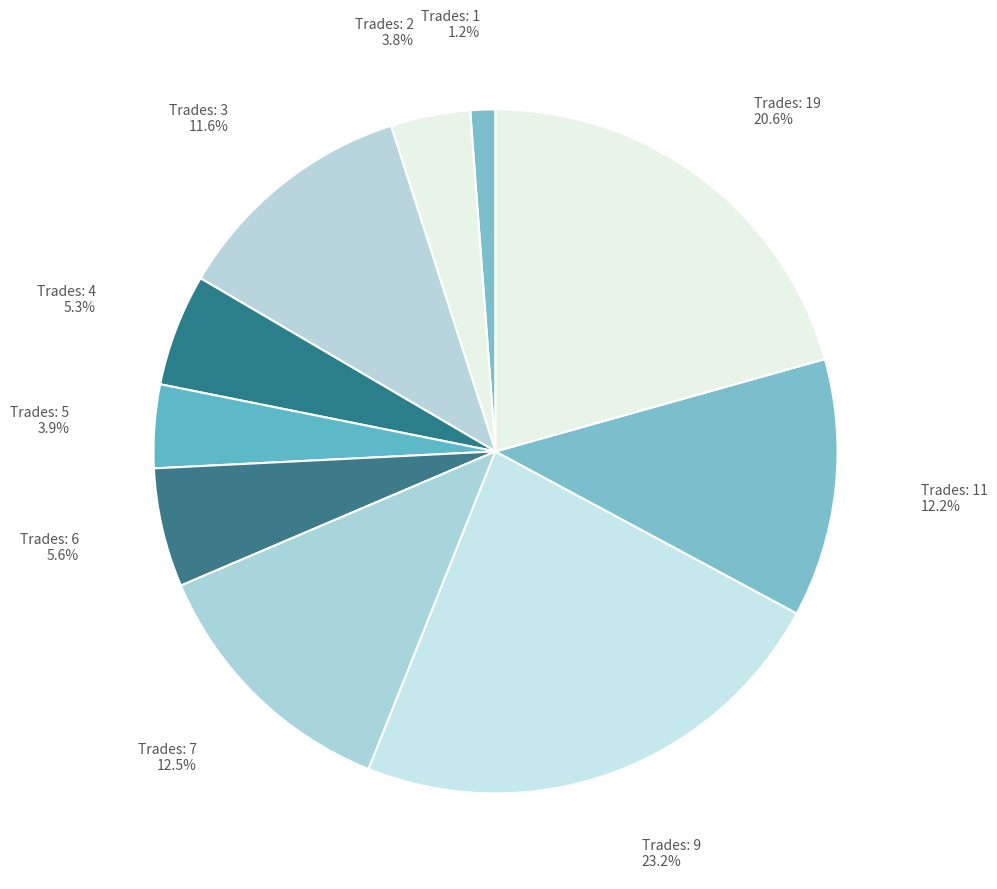

Does Trades: 2 account for over 50% of the chart?

No